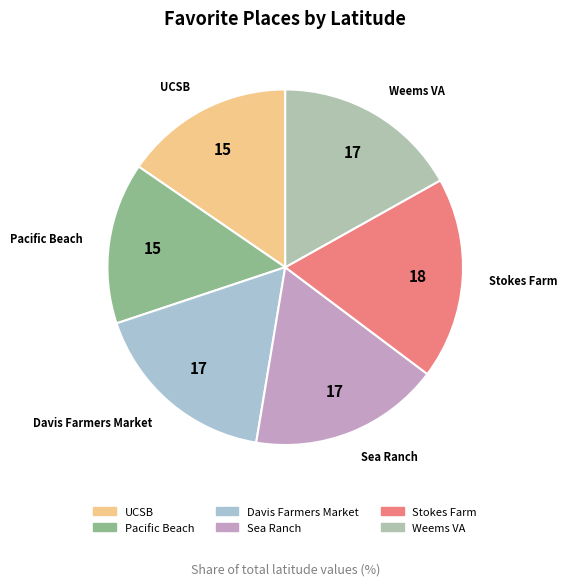

Which slice is the largest?

Stokes Farm